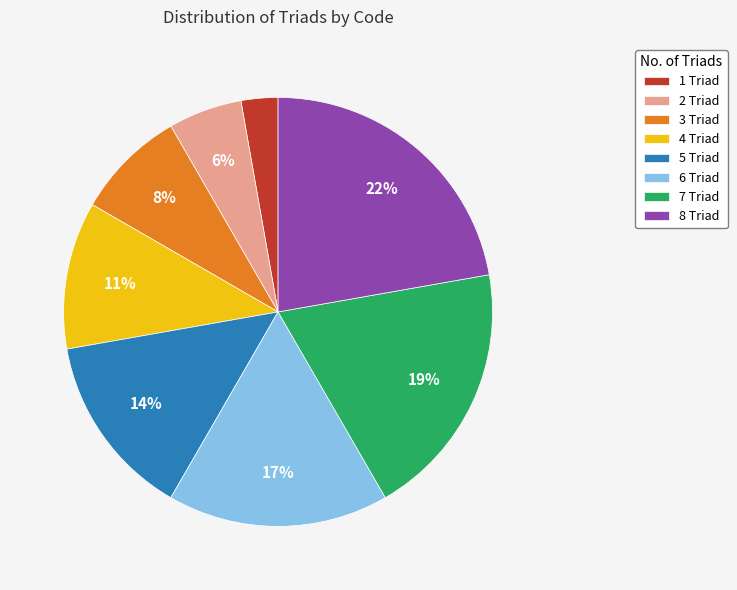

What is the ratio of the value at 3 Triad to the value at 8 Triad?

0.4